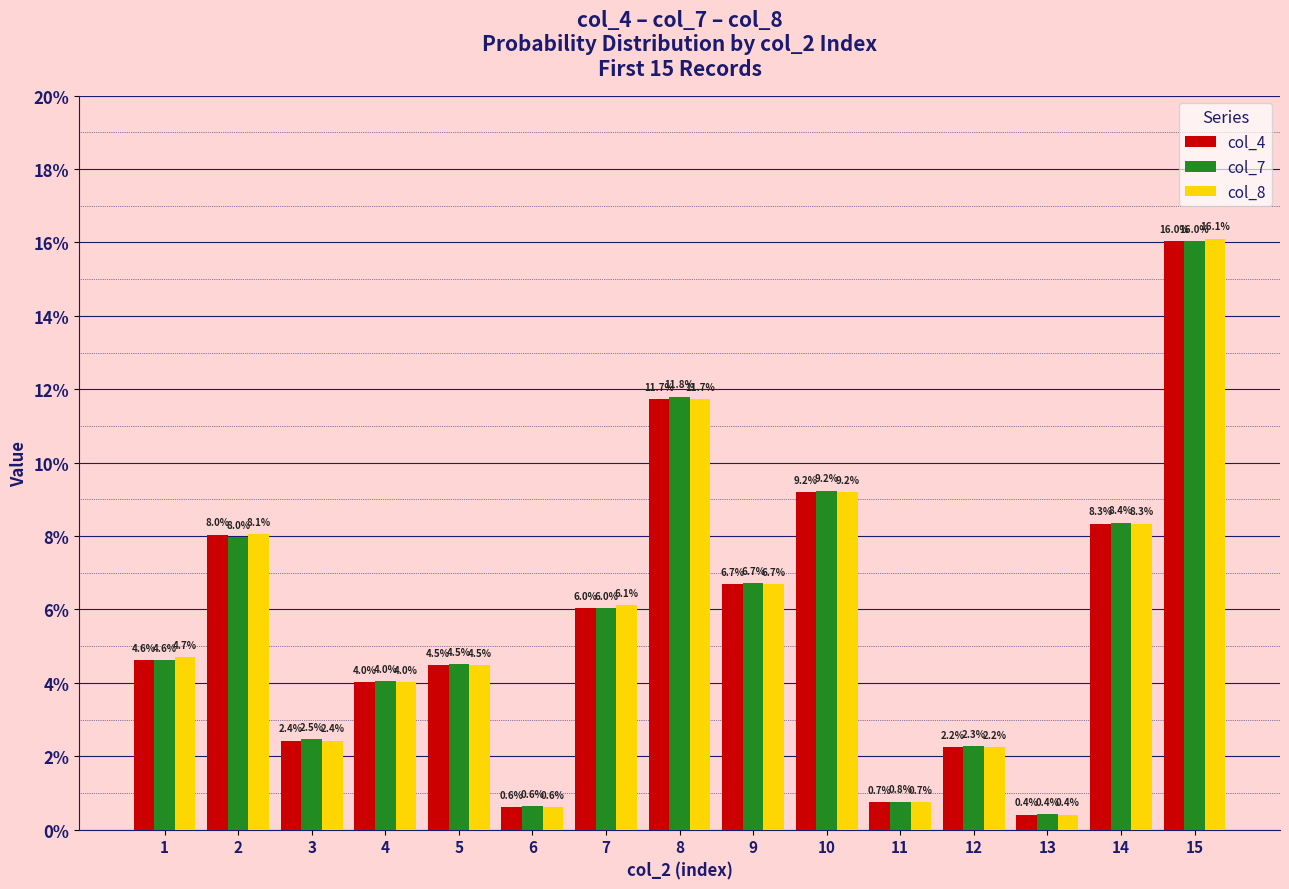

List the series in order of their peak value, lowest first.

col_4, col_7, col_8